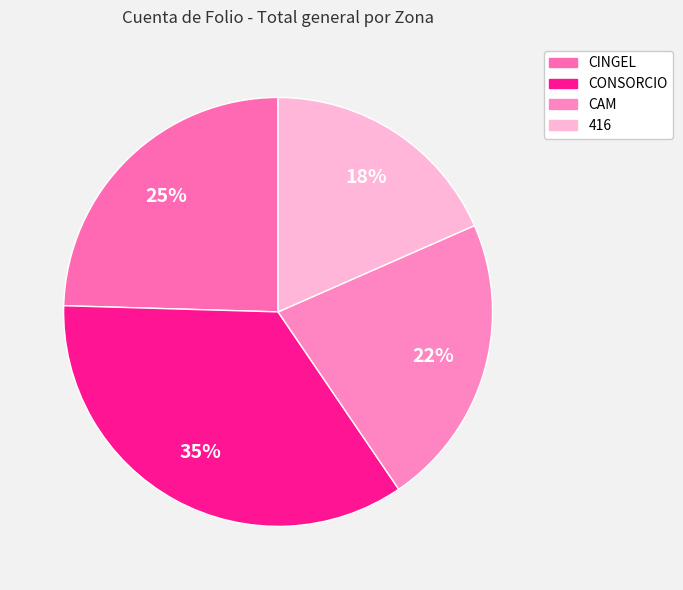

What percentage is NOT represented by CAM?

77.9%